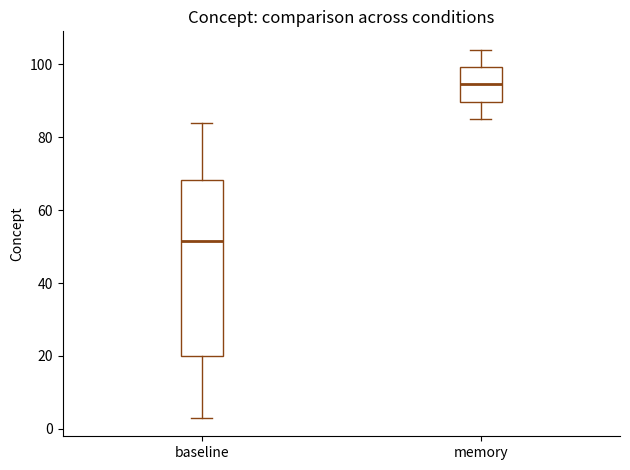

Which box has the highest median line?

memory